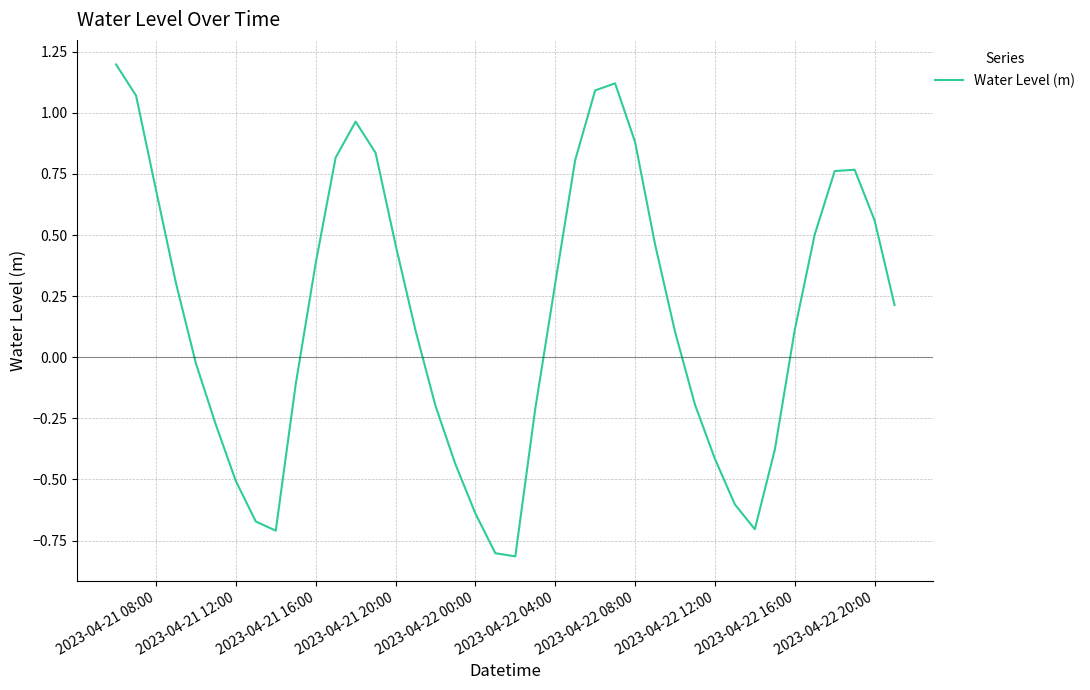

What is the difference between the maximum and minimum values?

2.0